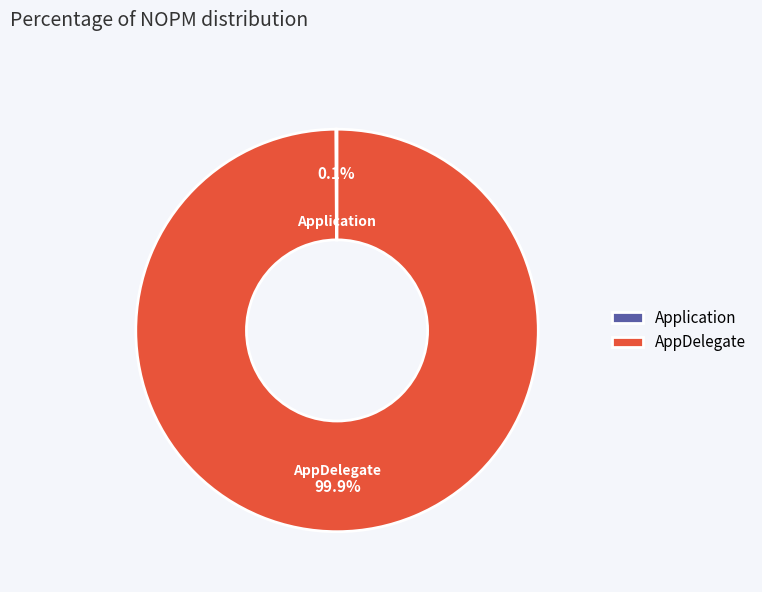

Which slice is the largest?

AppDelegate